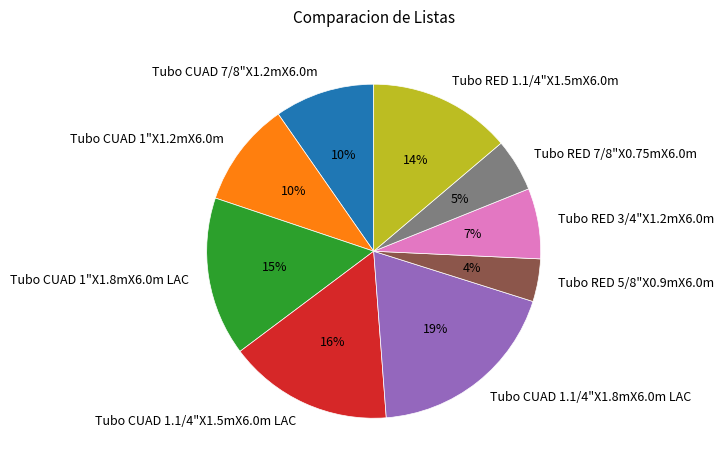

Is there a majority slice in this chart?

No